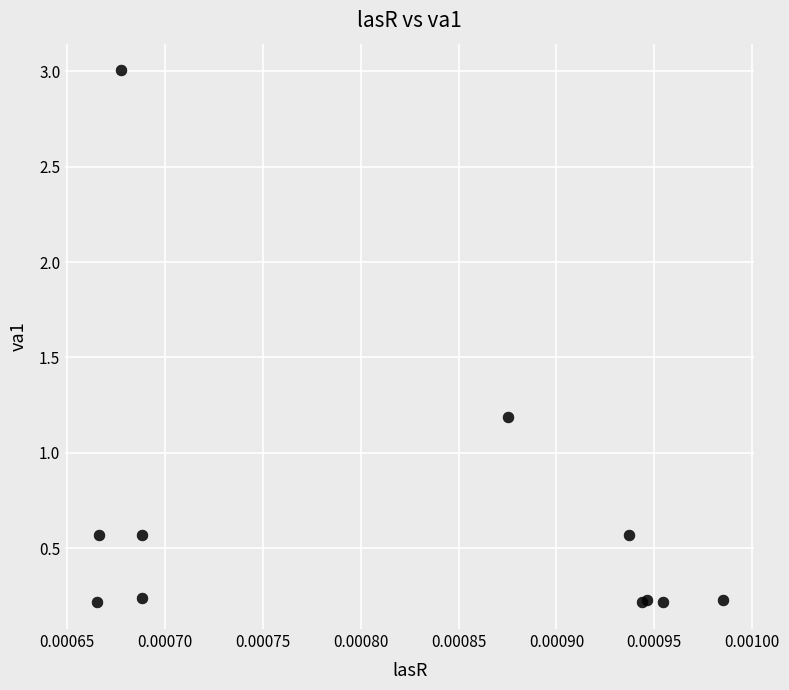

What Y value in the scatter plot is closest to 1?

1.2